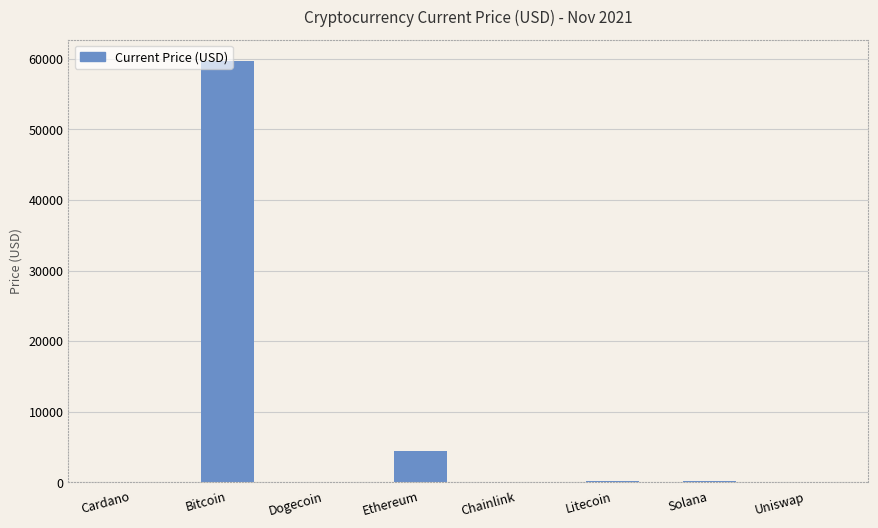

True or false: the data shows 39253.0 at Bitcoin.

False